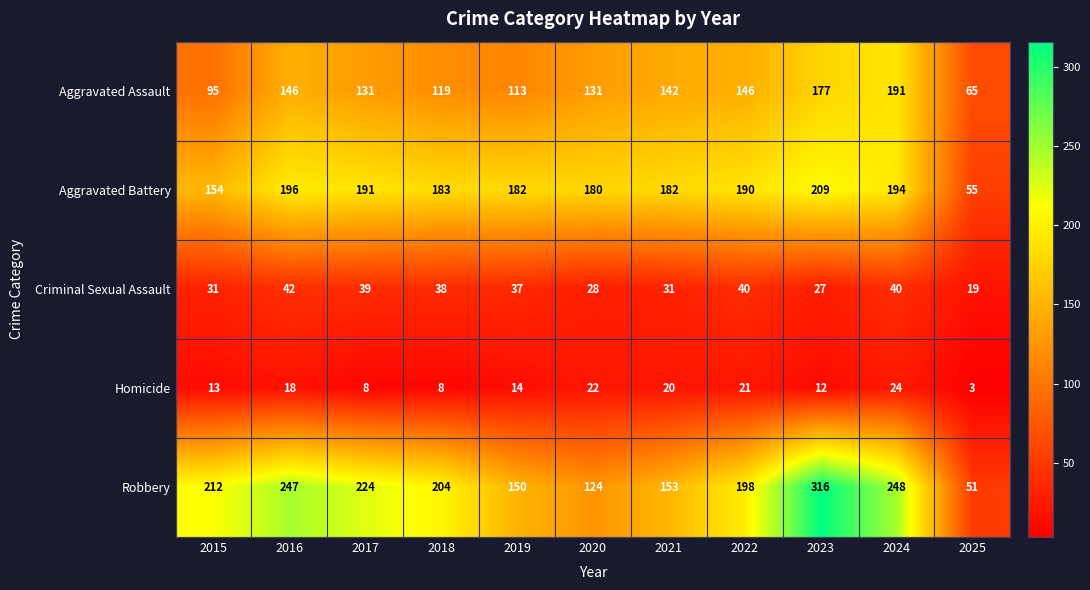

How many series are shown in this chart?

5